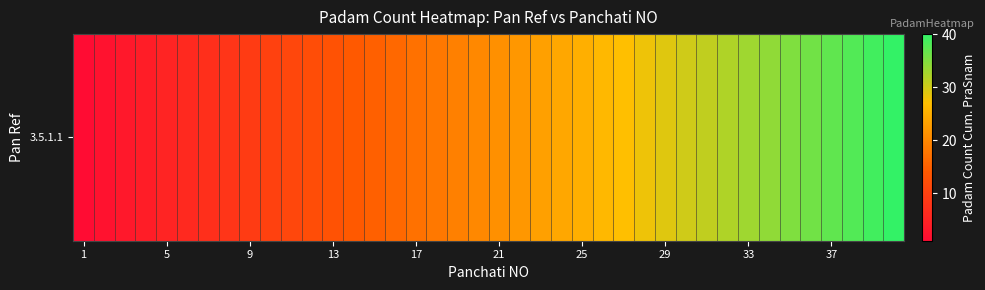

Which category has the lowest value across all series?

1